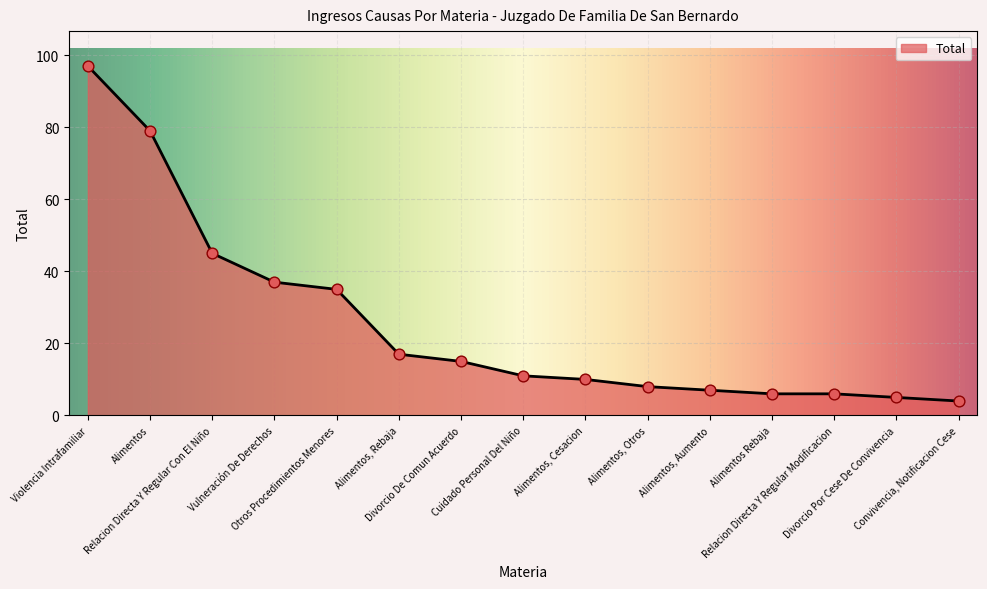

What is the change in value from Cuidado Personal Del Niño to Alimentos, Cesacion?

-1